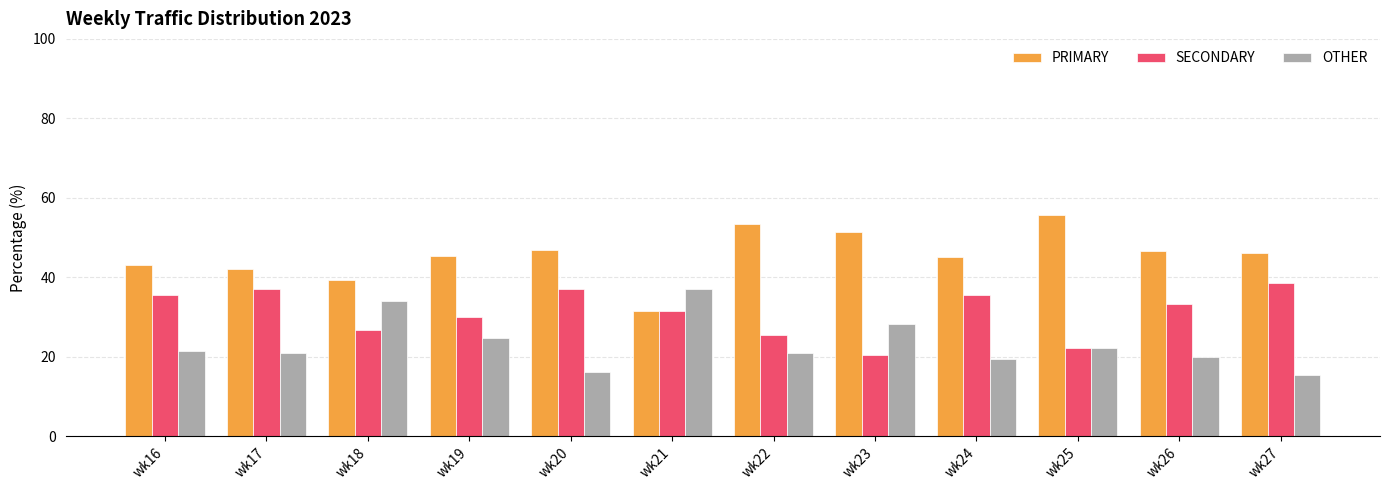

What is the difference between the highest and lowest values at wk16?

21.8